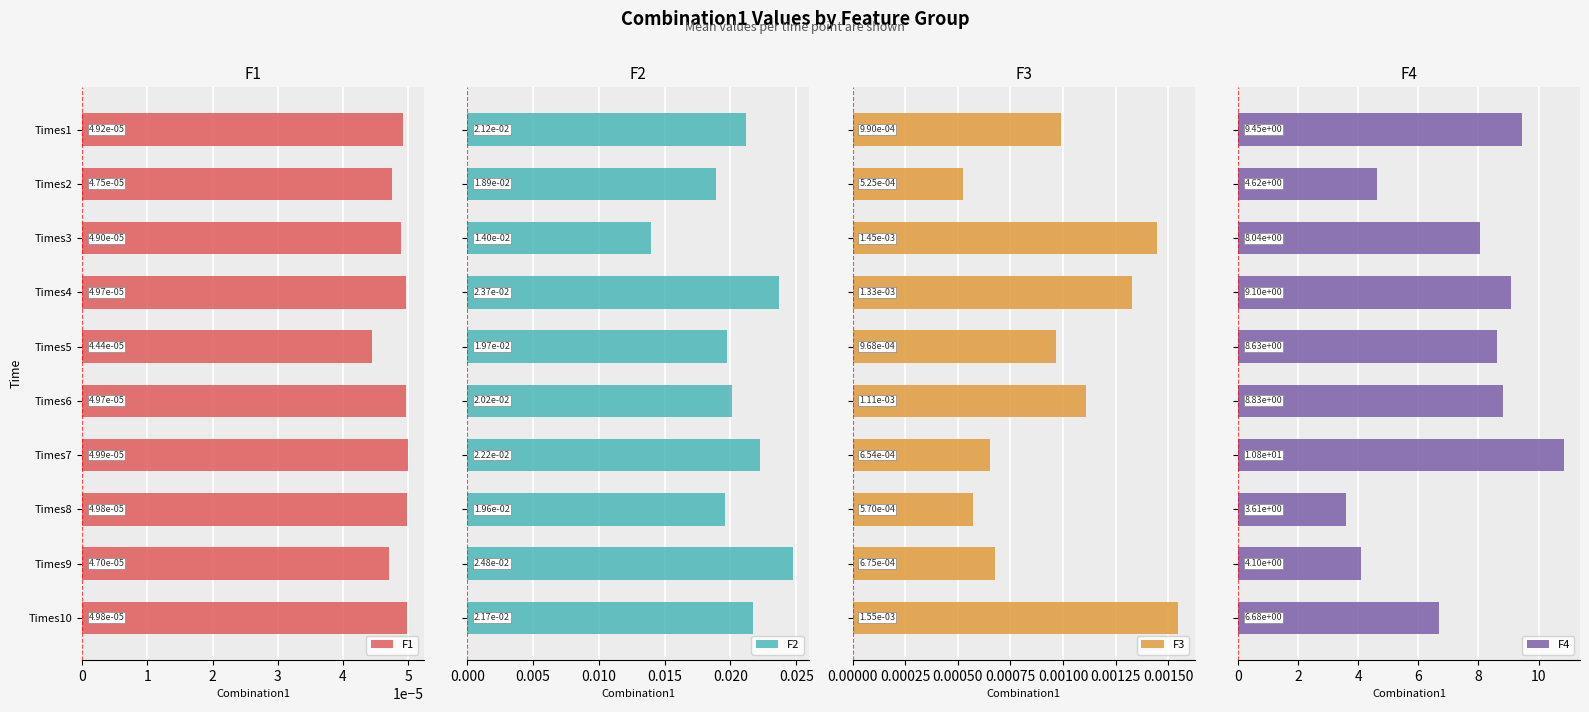

Reading left to right, extract all data points from this chart.

F1: 0.0	0.0	0.0	0.0	0.0	0.0	0.0	0.0	0.0	0.0
F2: 0.0	0.0	0.0	0.0	0.0	0.0	0.0	0.0	0.0	0.0
F3: 0.0	0.0	0.0	0.0	0.0	0.0	0.0	0.0	0.0	0.0
F4: 9.4	4.6	8.0	9.1	8.6	8.8	10.8	3.6	4.1	6.7